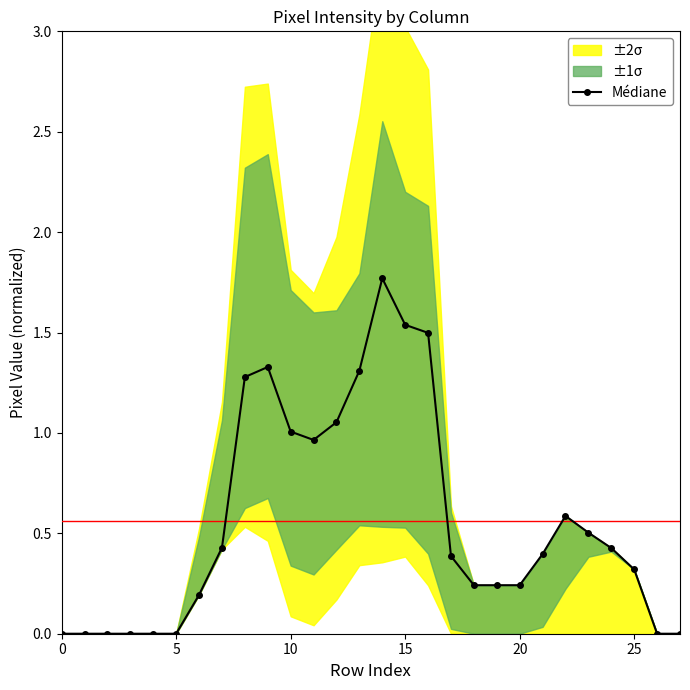

What is the maximum value for Médiane?

1.8